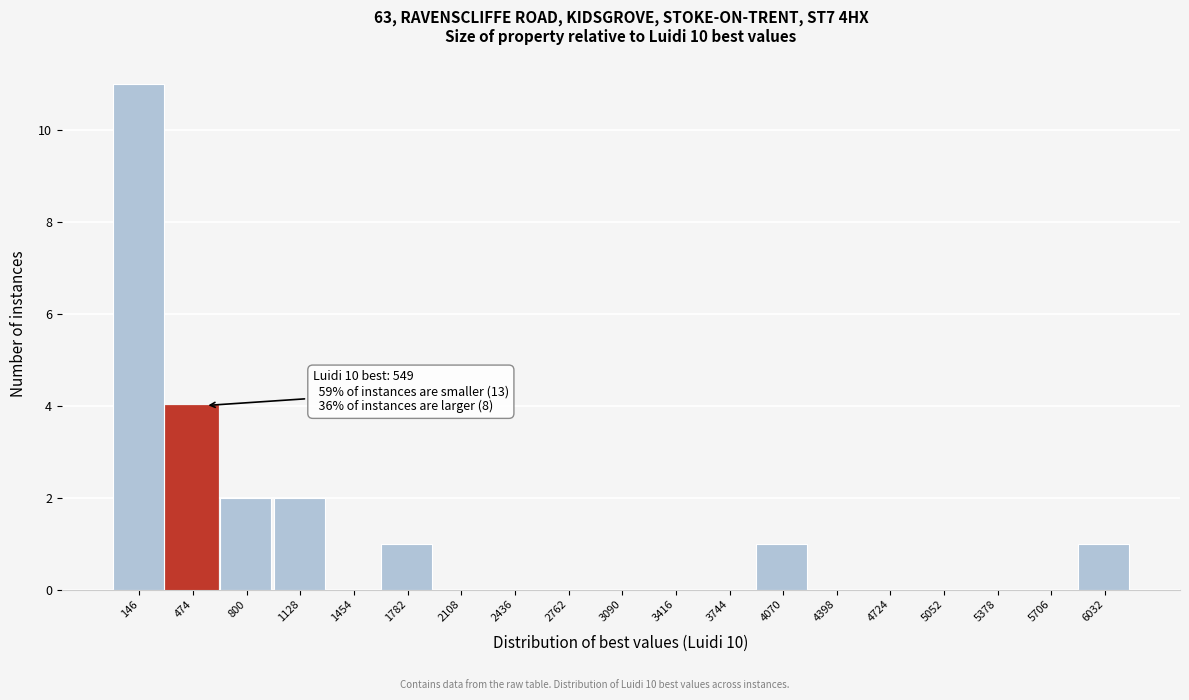

Over which range of the x-axis is the bar tallest?

0 to 300